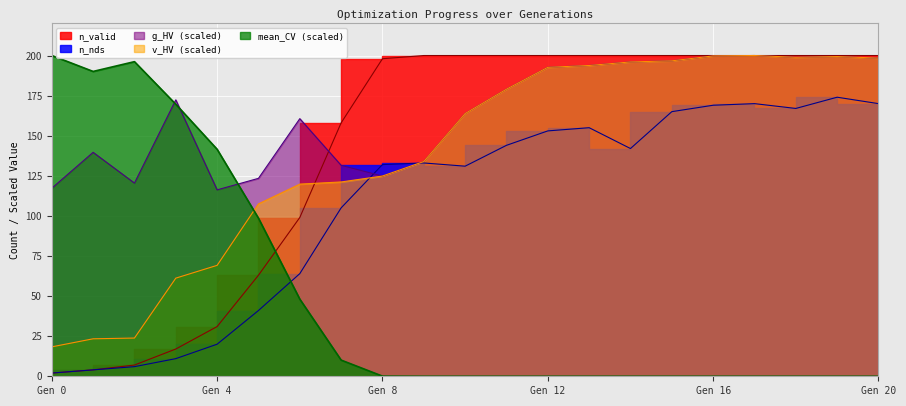

What are all the series names shown in the legend?

n_valid, n_nds, g_HV, v_HV, mean_CV